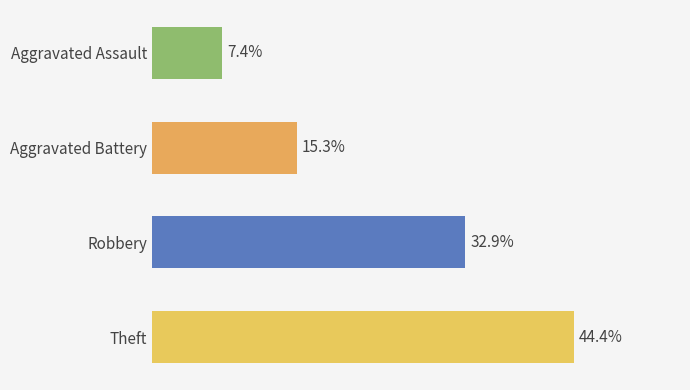

At which label is the value closest to 25?

Robbery